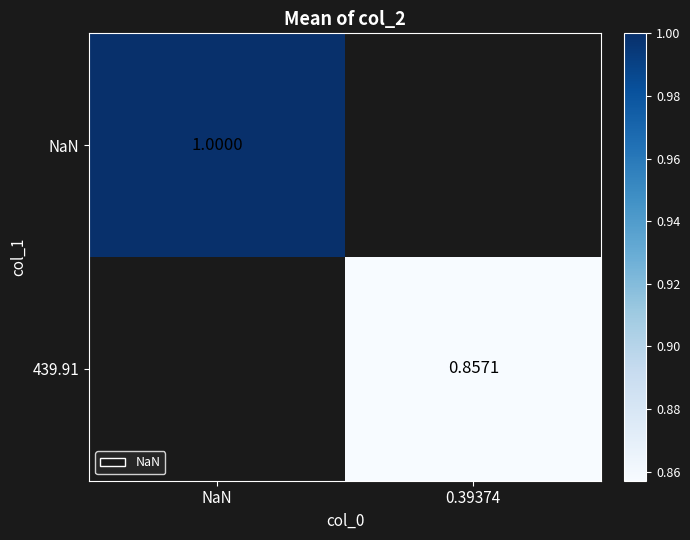

How many categories are shown in the chart?

2